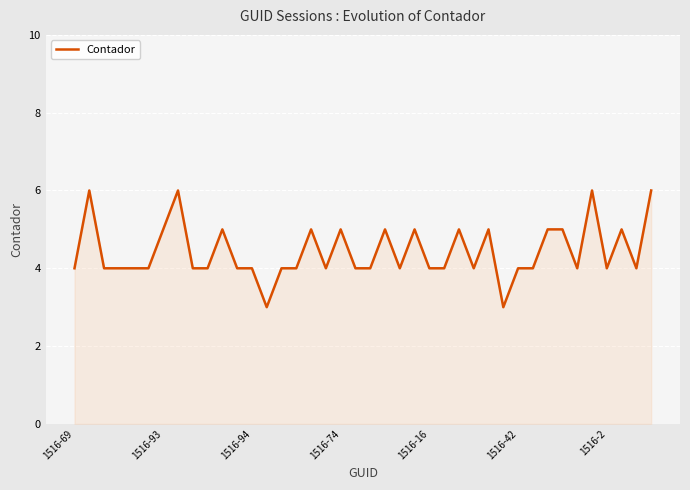

What is the greatest value displayed?

6